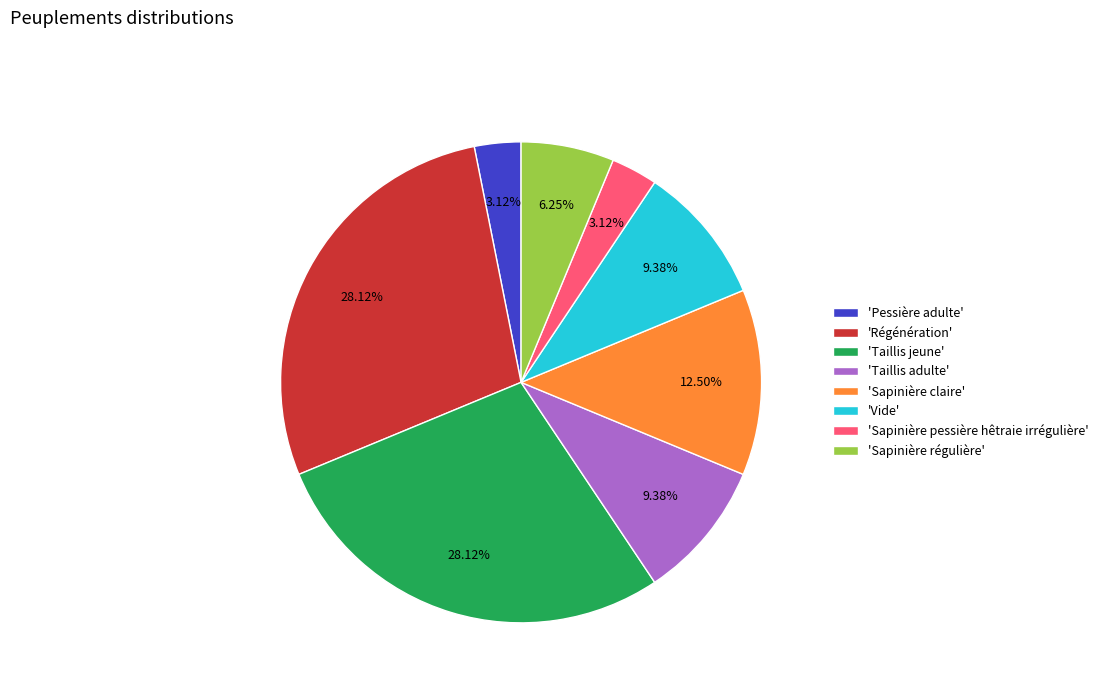

Between 'Régénération' and 'Sapinière pessière hêtraie irrégulière', which is larger?

'Régénération'